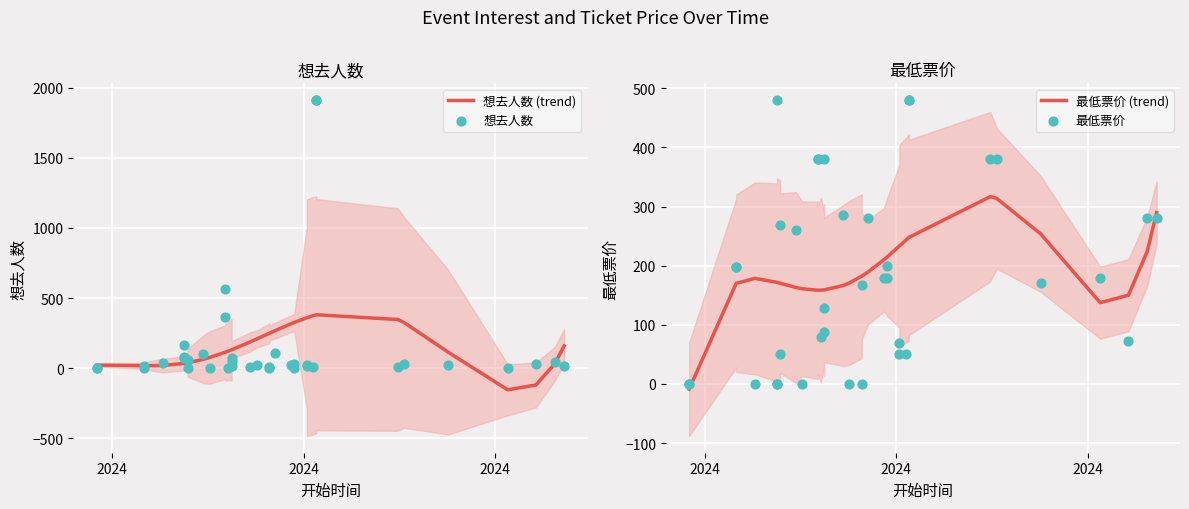

Which series reaches the minimum Y coordinate?

想去人数 (trend)